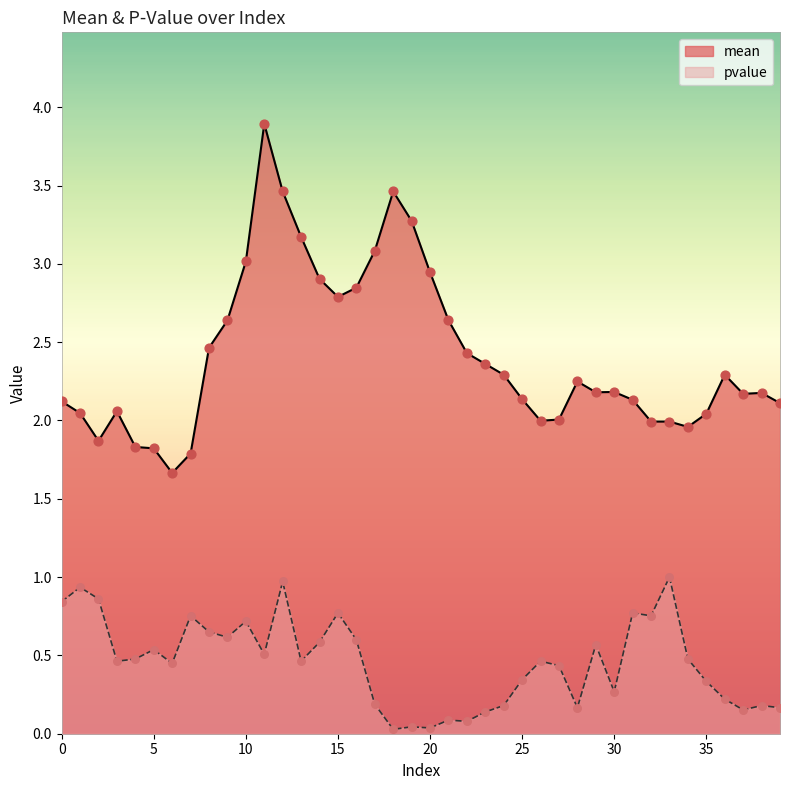

At how many categories does at least one series exceed 3?

7